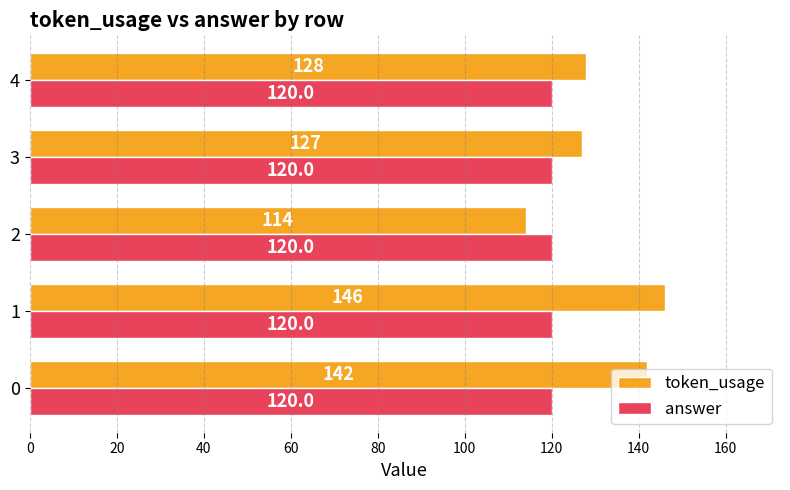

The value of answer at 3 is 64. True or false?

False